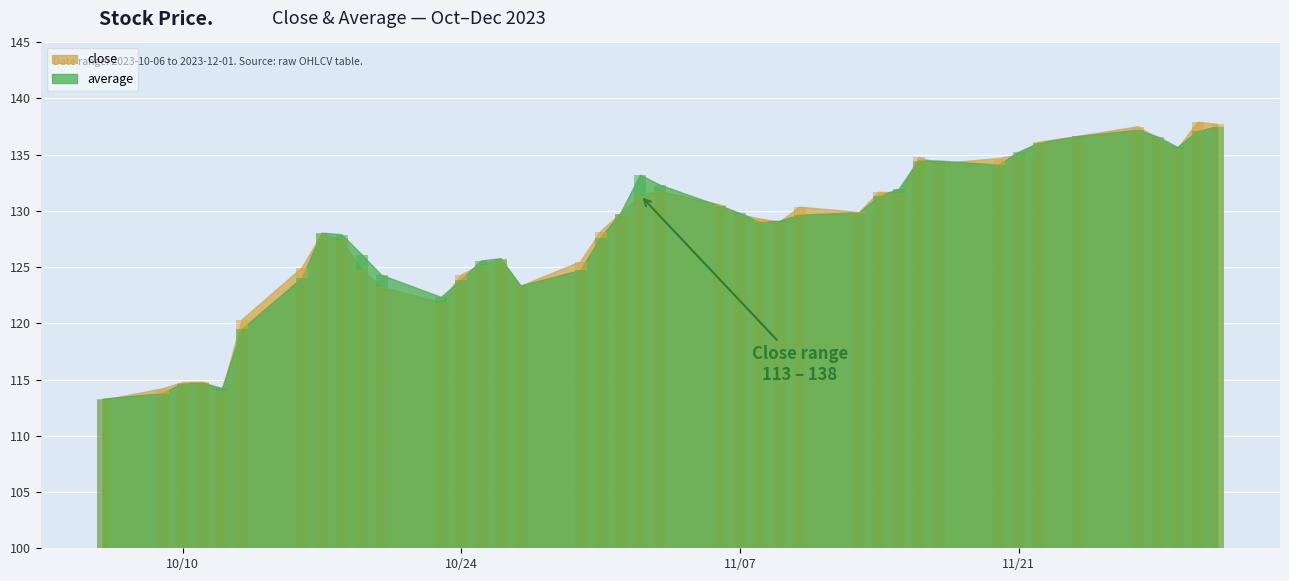

What is the minimum value shown in the chart?

113.2